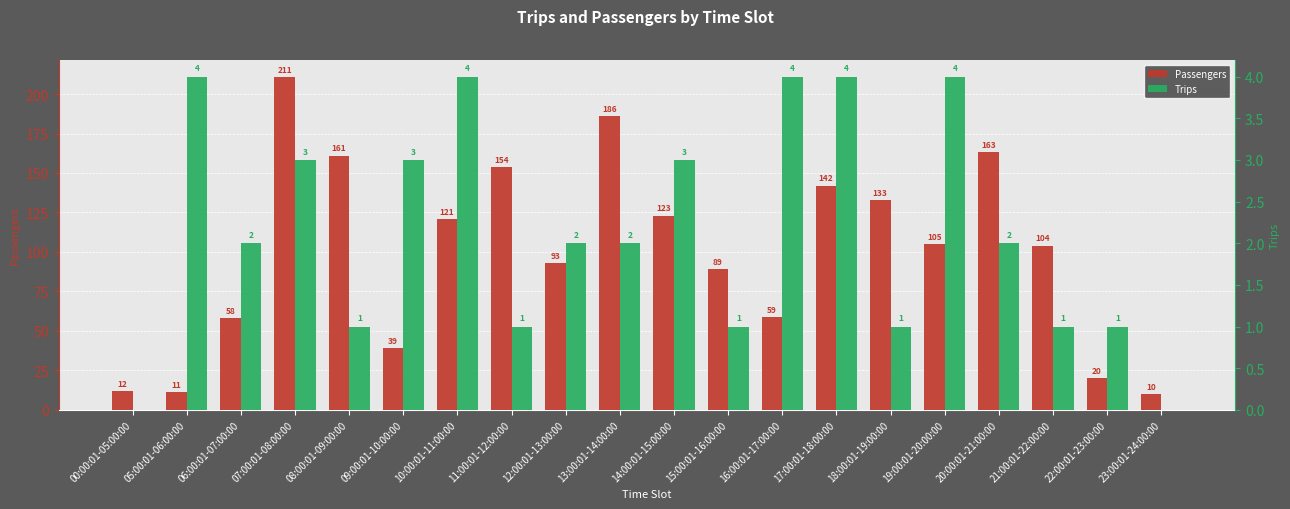

What is the difference between the highest and lowest values at 22:00:01-23:00:00?

19